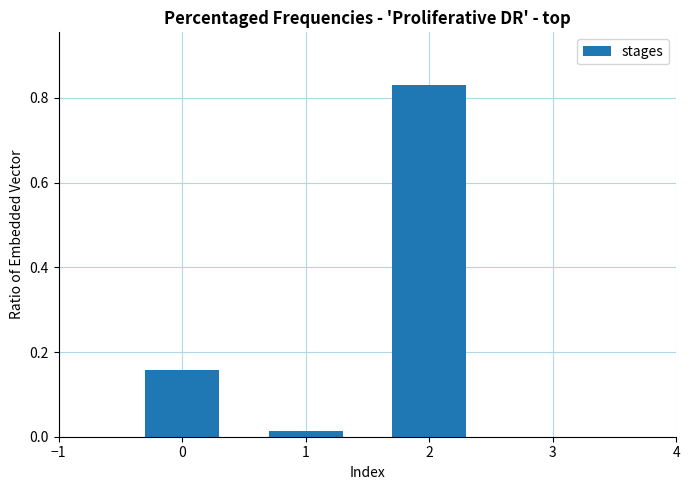

What is the sum of all values?

1.0